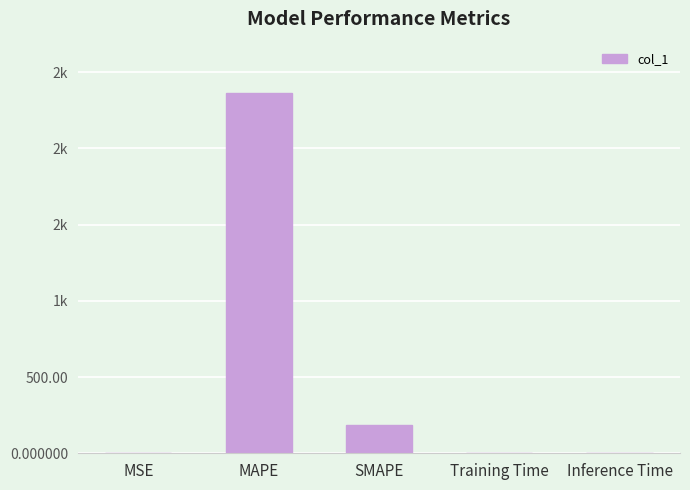

List the labels in order of value, smallest first.

Inference Time, Training Time, MSE, SMAPE, MAPE